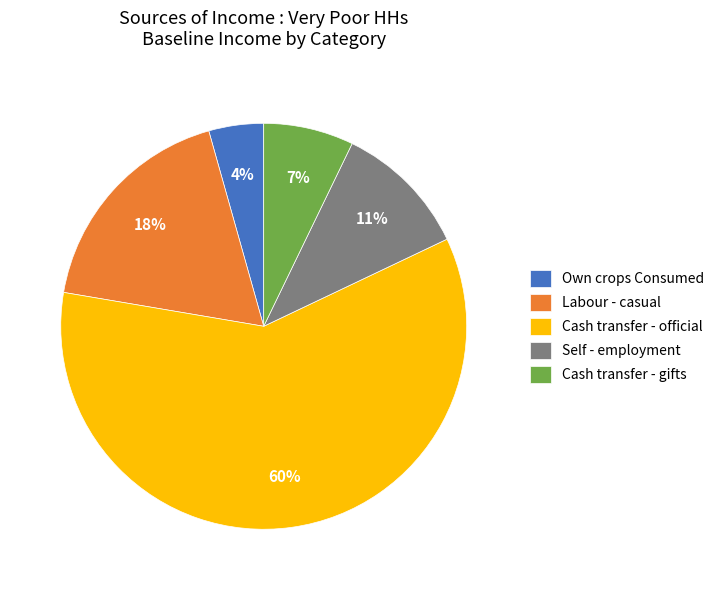

What percentage is the Cash transfer - gifts slice, to the nearest percent?

7%